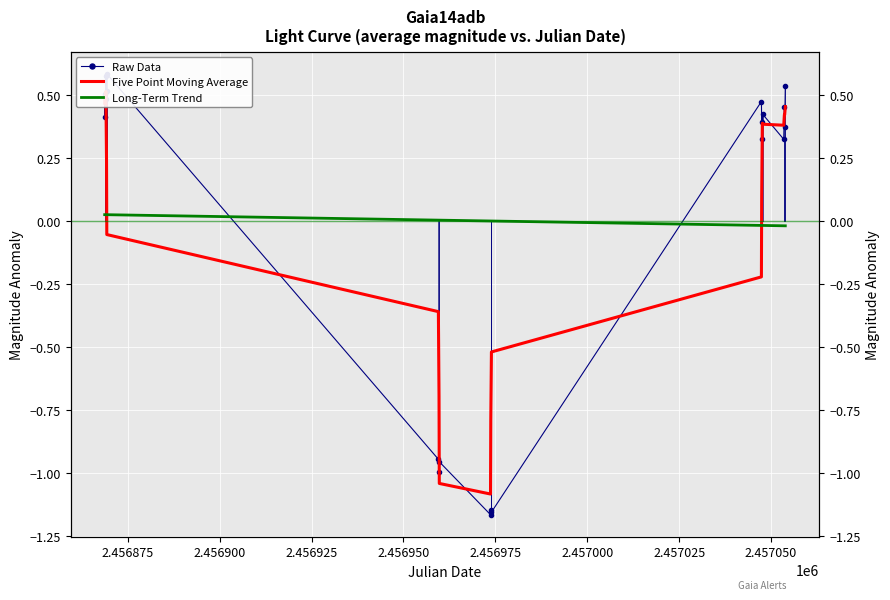

In Five Point Moving Average, how many points are lower than both neighbors (excluding endpoints)?

3